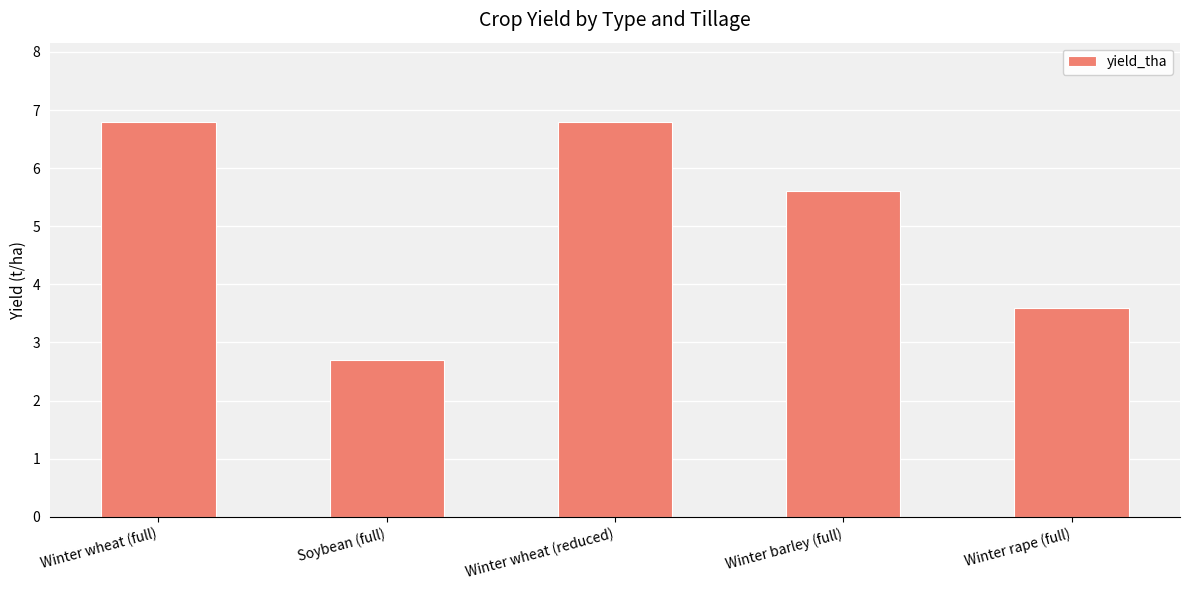

What is the label of the 1st bar from the left?

Winter wheat (full)